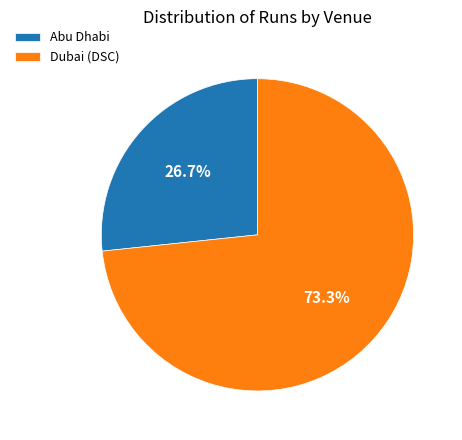

What percentage do Dubai (DSC) and Abu Dhabi together represent?

100.0%